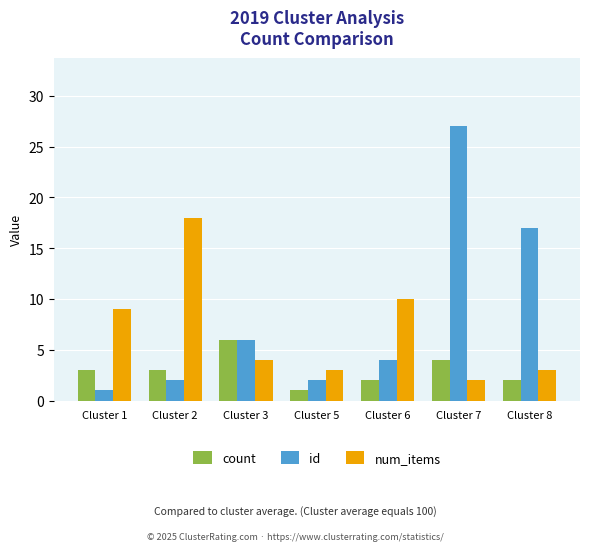

Is the value of num_items at Cluster 2 greater than the value of count at Cluster 5?

Yes